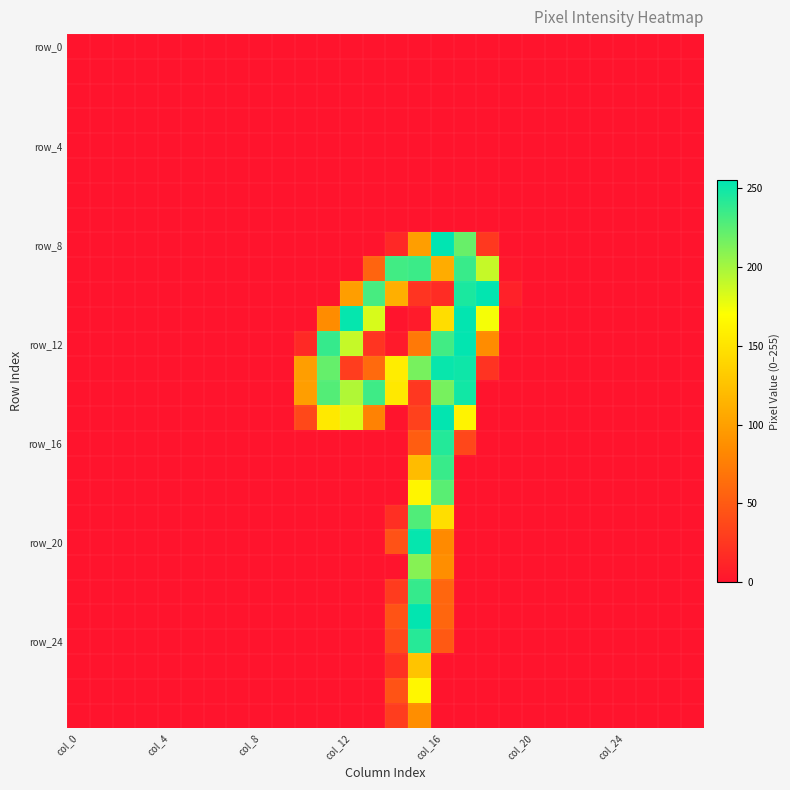

Which series has the widest spread of values?

row_8